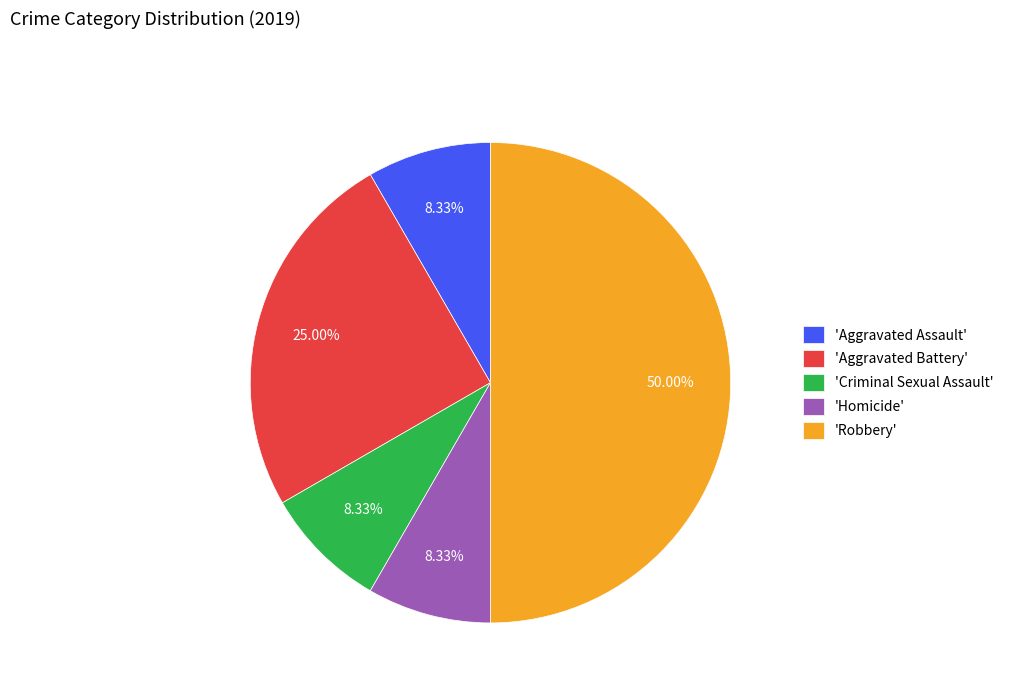

Do 'Robbery' and 'Homicide' together represent more than half of the pie?

Yes